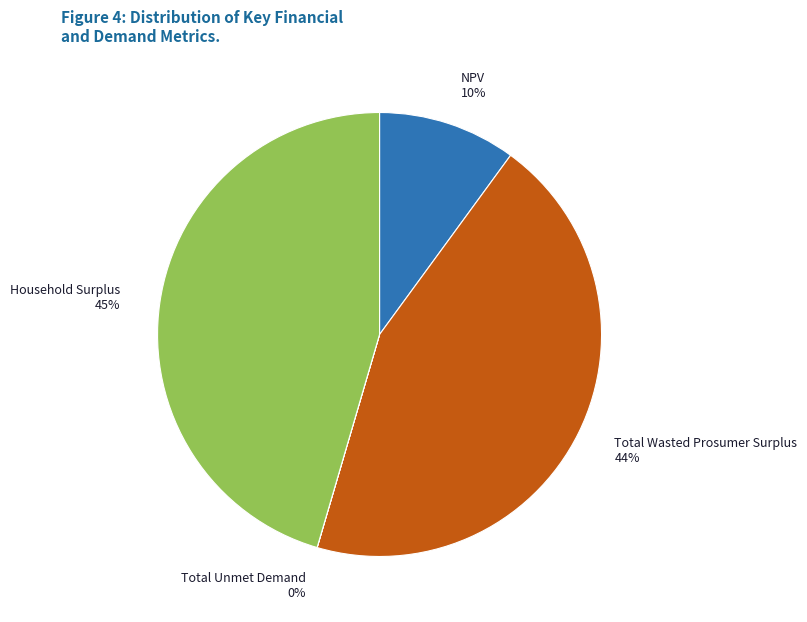

What is the largest slice in the pie chart?

Household Surplus